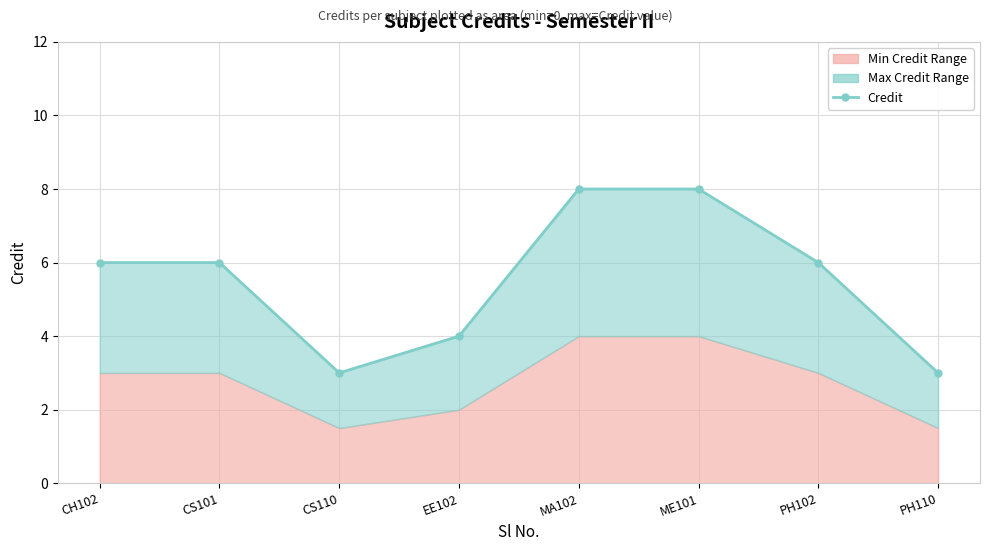

How many data points are above 6?

2